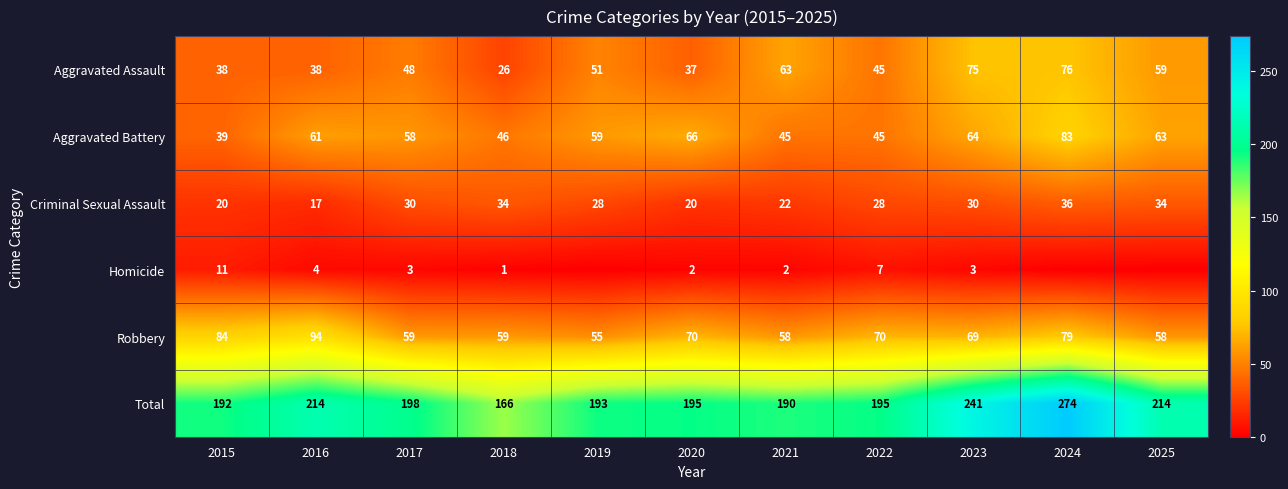

What is the sum of the Criminal Sexual Assault values at 2022 and 2021?

50